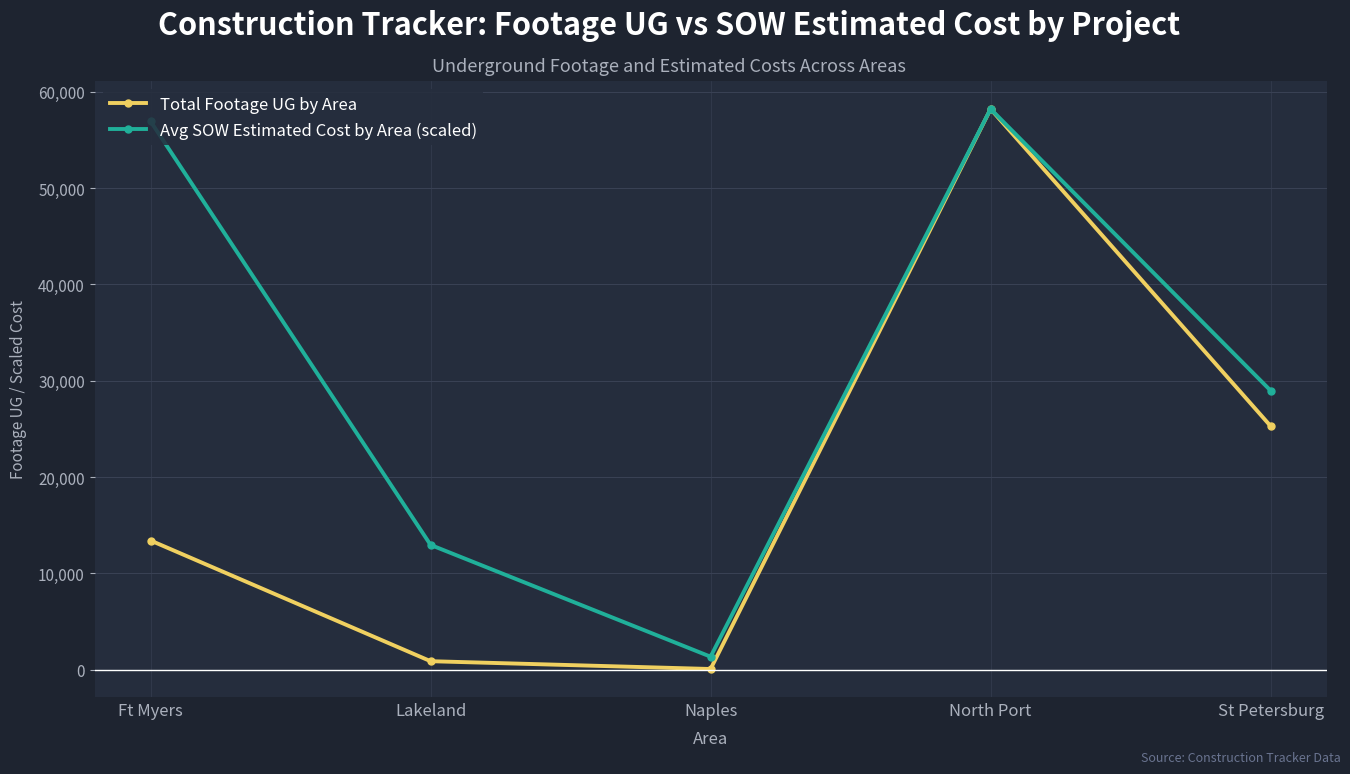

Rank the series at St Petersburg from lowest to highest value.

Total Footage UG by Area, Avg SOW Estimated Cost by Area (scaled)